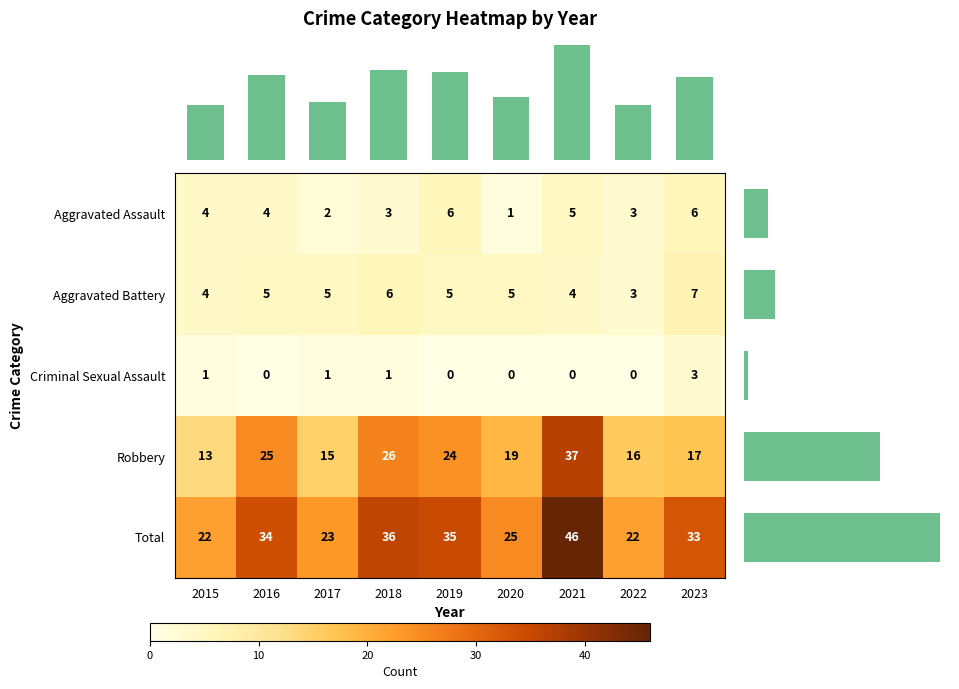

What is the difference between the second highest and minimum values in the Criminal Sexual Assault series?

1